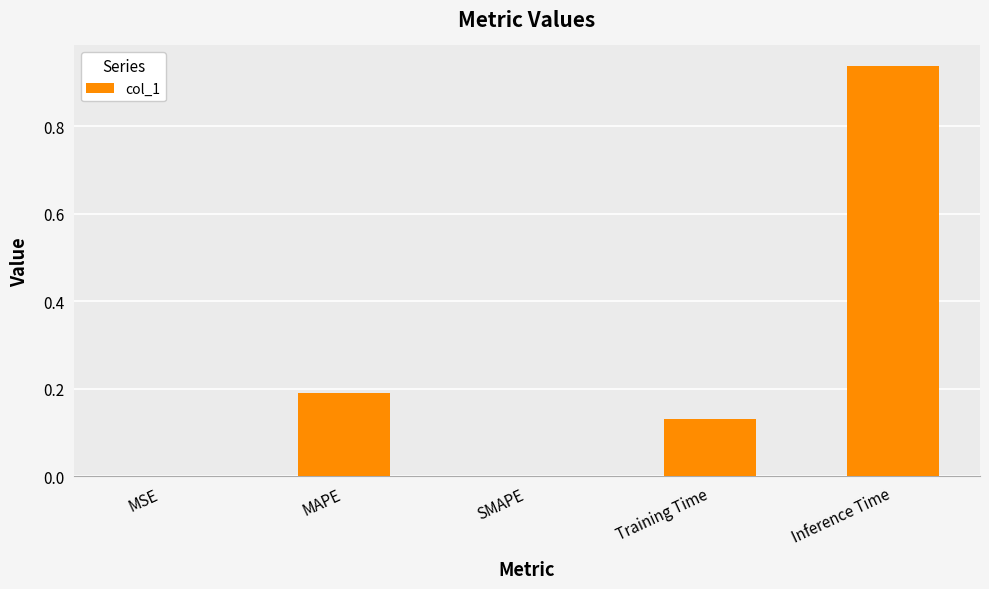

How many categories are shown in the chart?

5